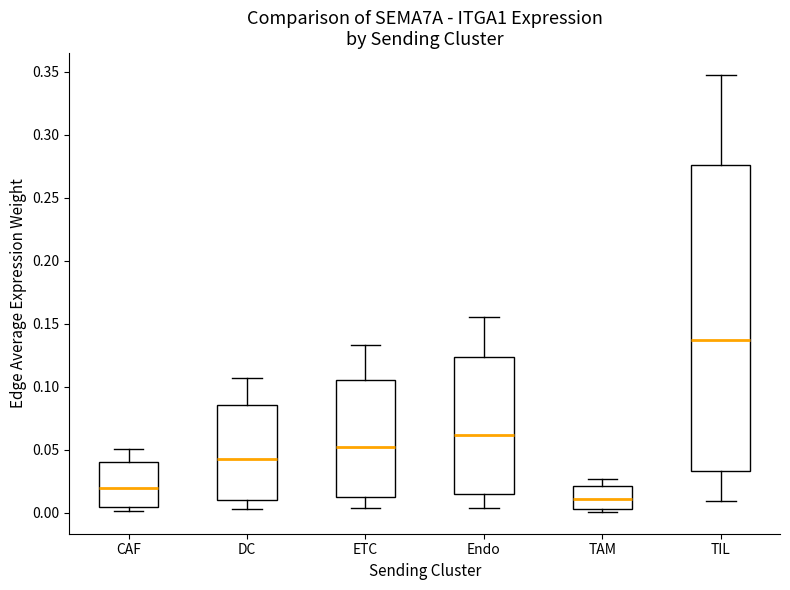

Which box is the tallest, from its lower edge to its upper edge?

TIL